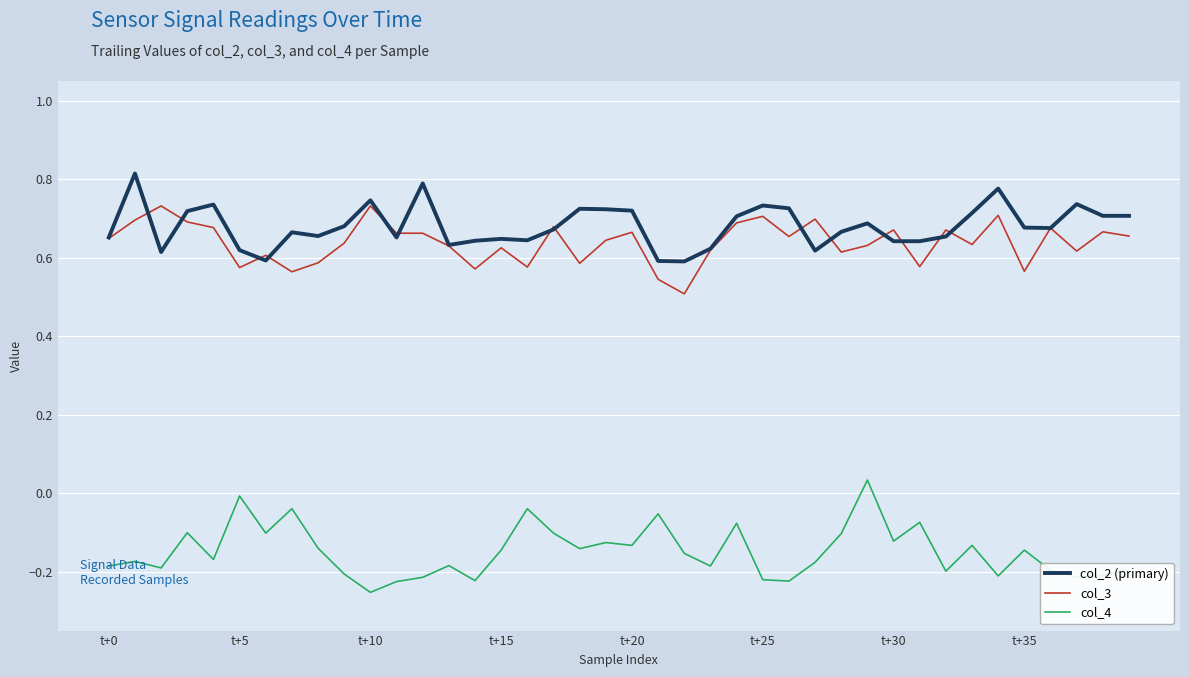

Is this an area chart (filled region under the line)?

No